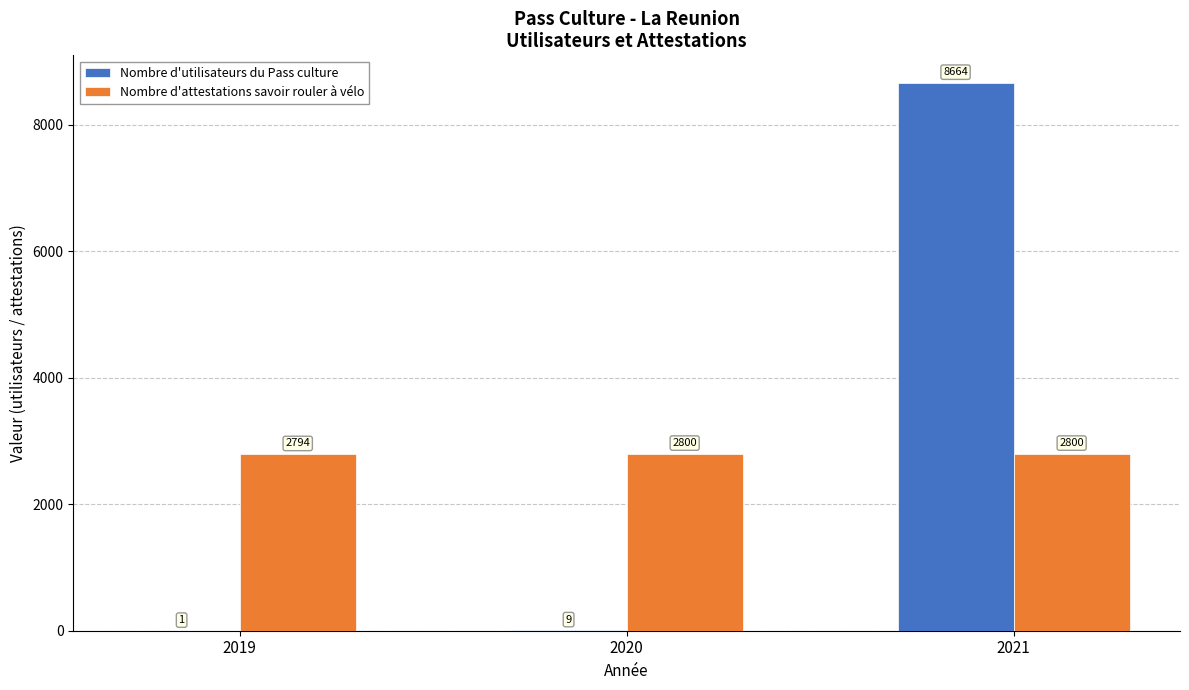

Reading left to right, what are all the values shown in this chart?

Nombre d'utilisateurs du Pass culture: 2019=1	2020=9	2021=8664
Nombre d'attestations savoir rouler à vélo: 2019=2794	2020=2800	2021=2800